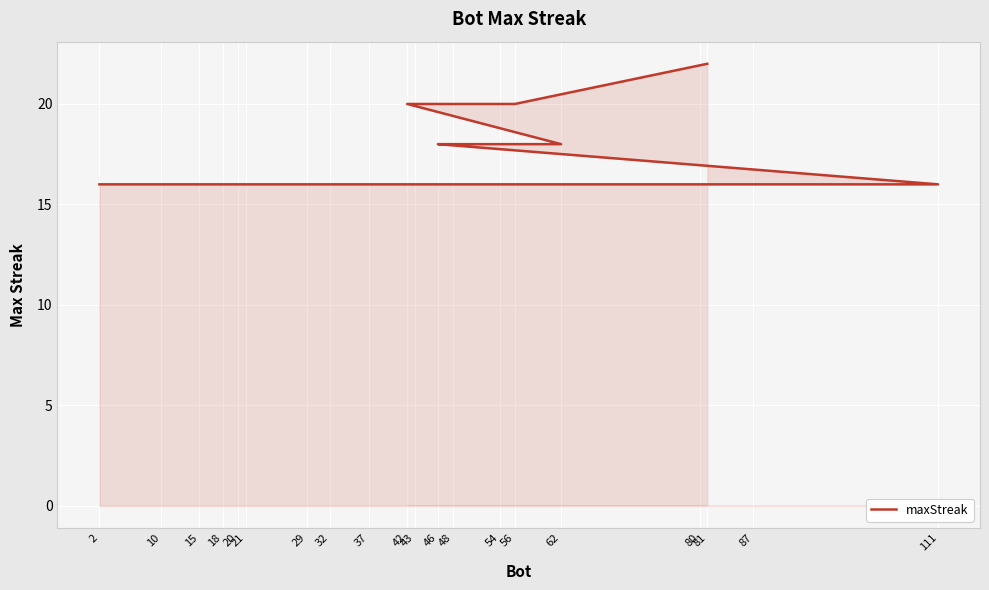

Count the values in the range 16 to 18.

17